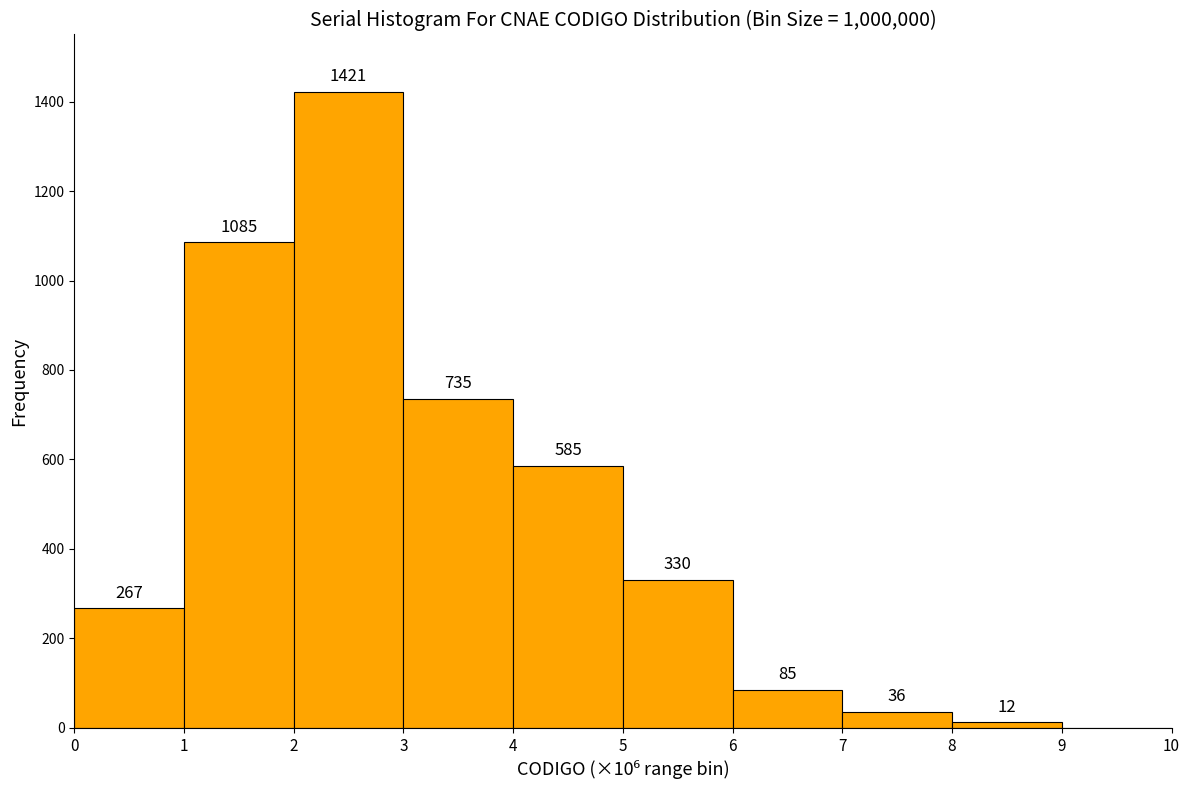

Over which range of the x-axis is the bar tallest?

2 to 3